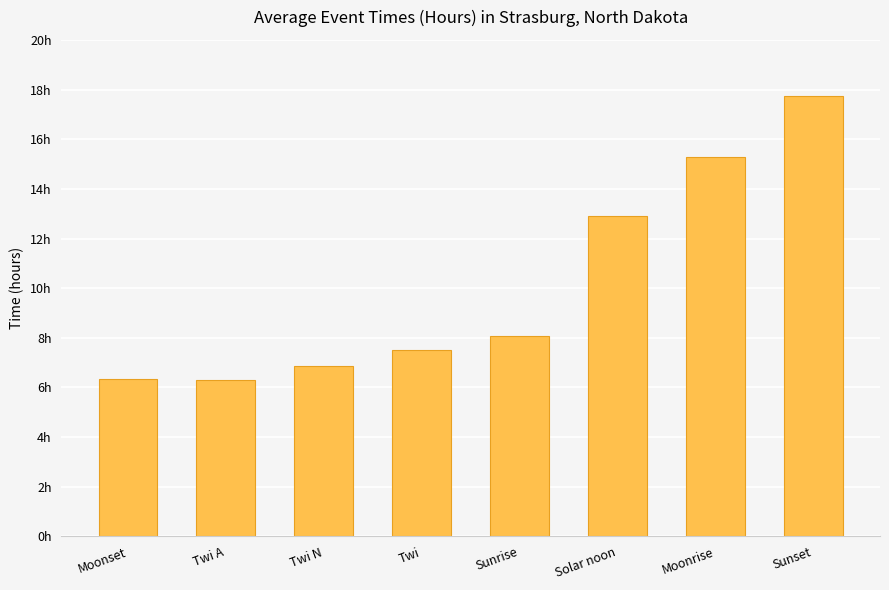

Are the bars horizontal?

No